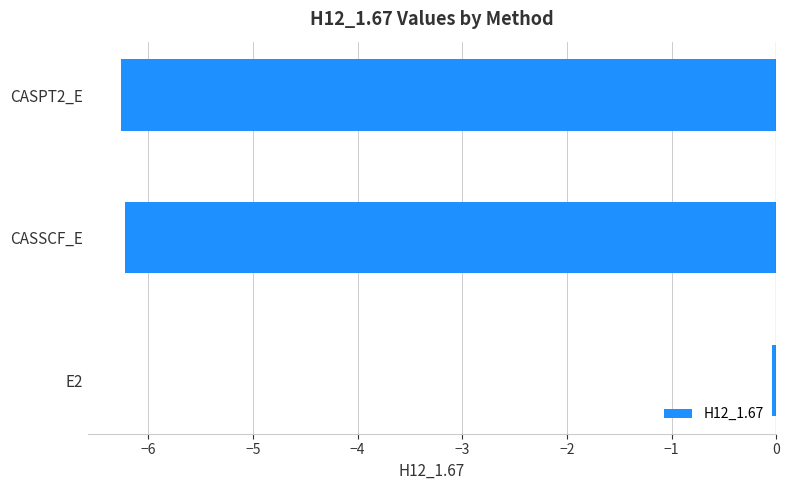

The chart shows a value of -6.3 at CASPT2_E. True or false?

True